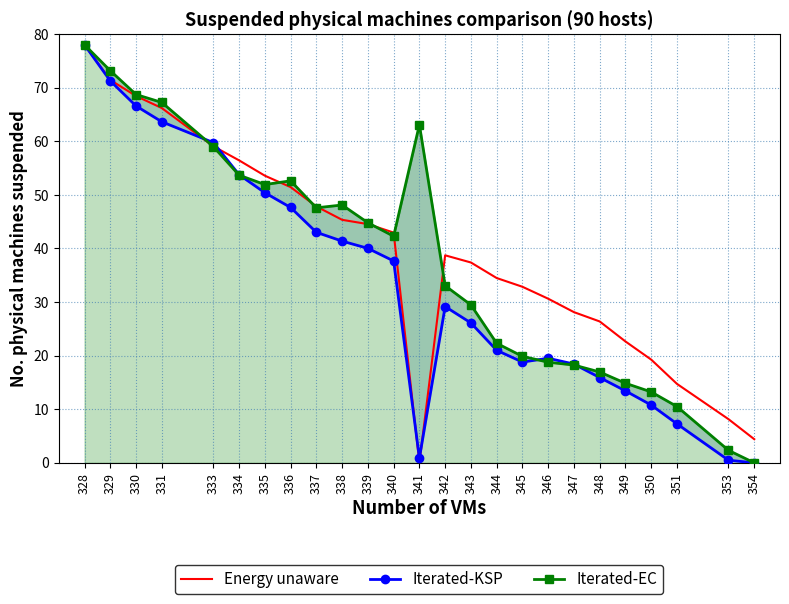

How many lines are shown in the chart?

3